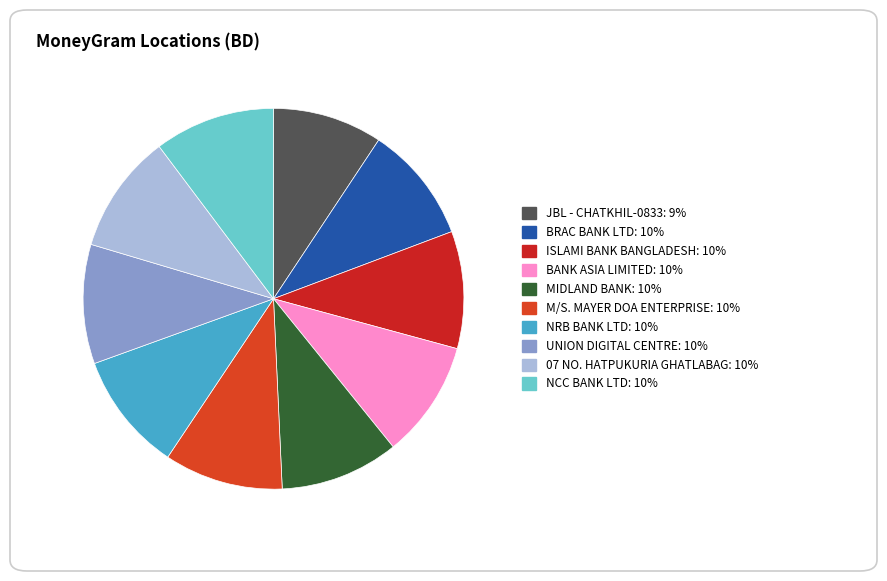

To the nearest percent, what percentage of the pie is ISLAMI BANK BANGLADESH?

10%